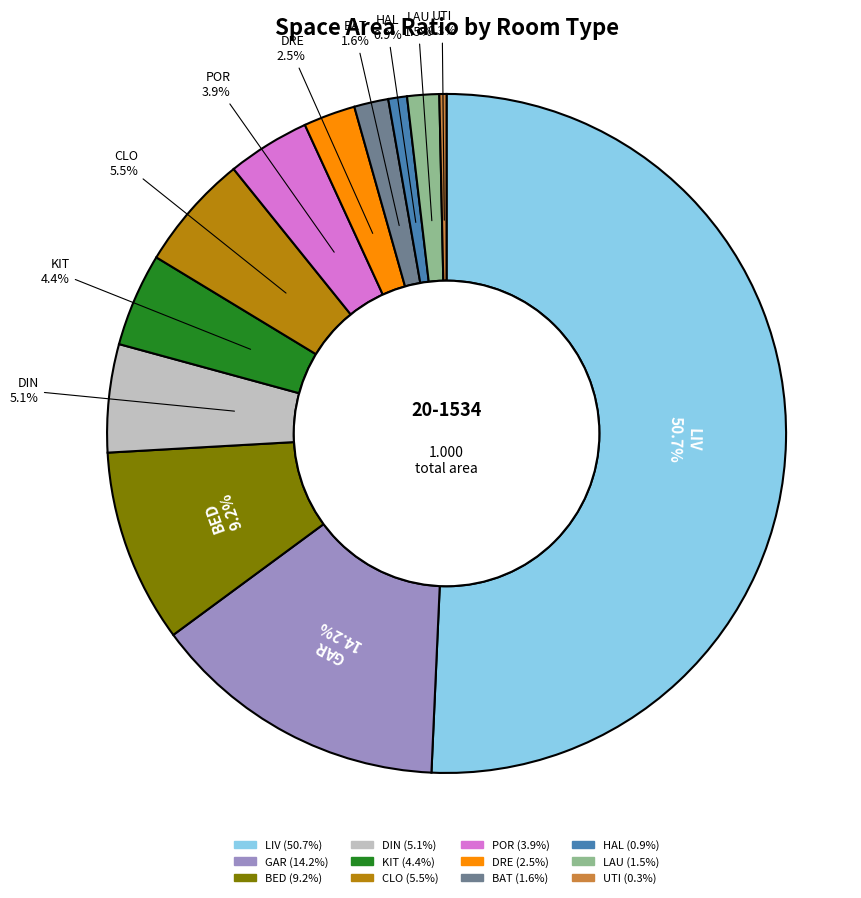

What portion of the pie excludes GAR?

85.8%